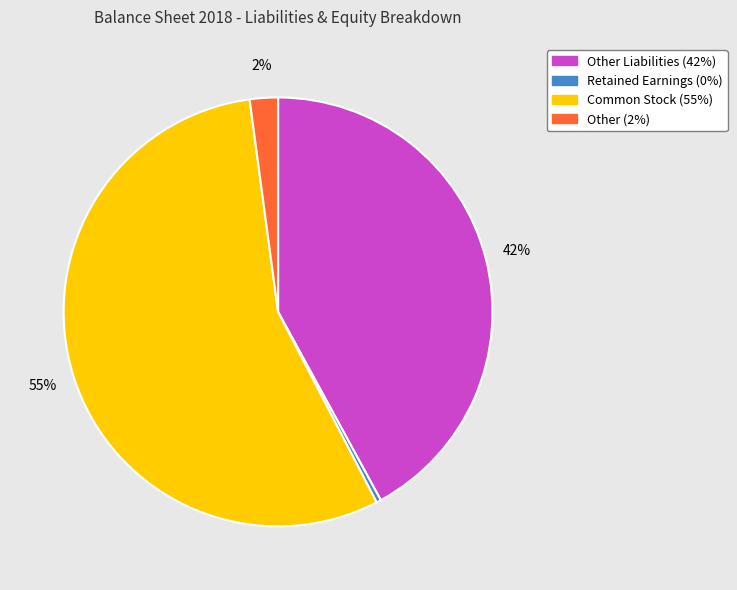

Is there any slice that represents more than half of the pie?

Yes